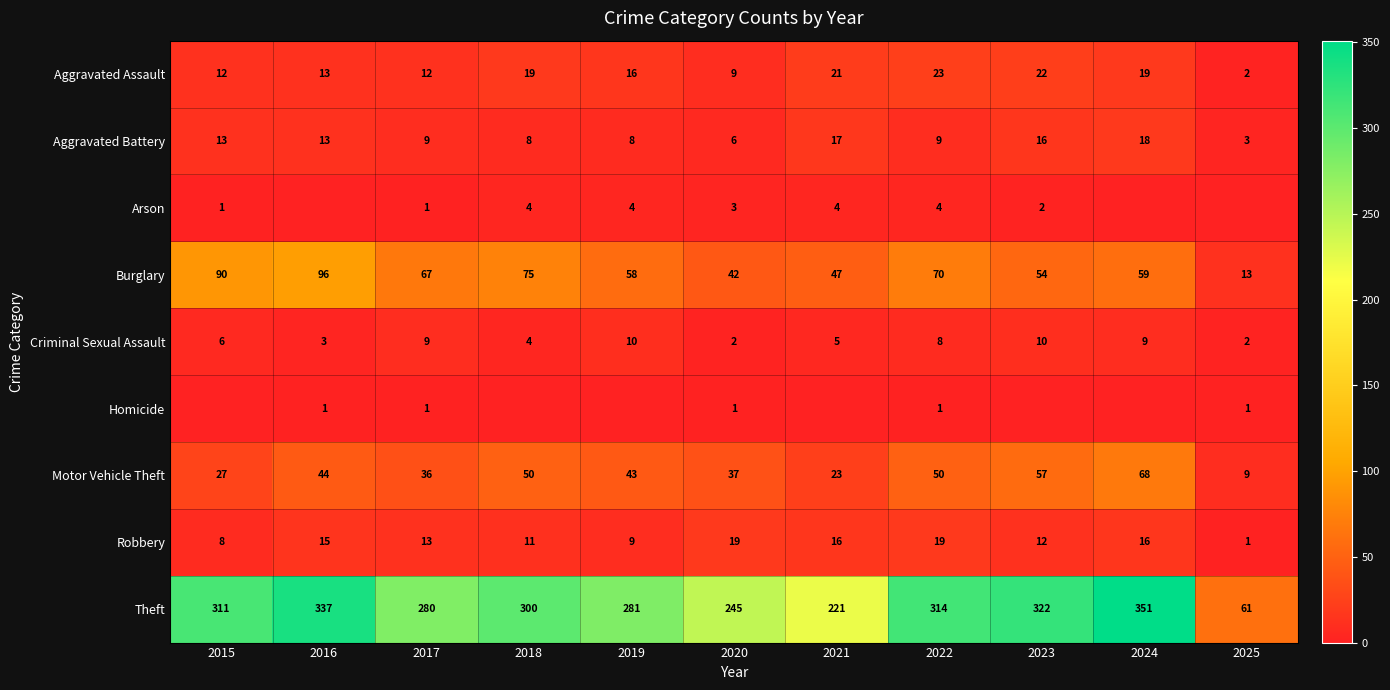

The Aggravated Assault series shows 19 at 2015. True or false?

False